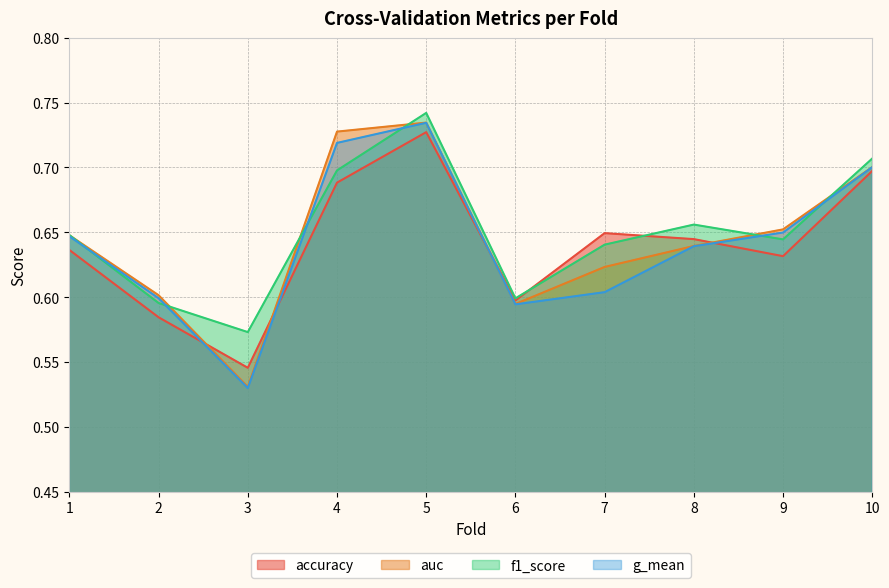

Which label corresponds to the largest value in the chart?

5